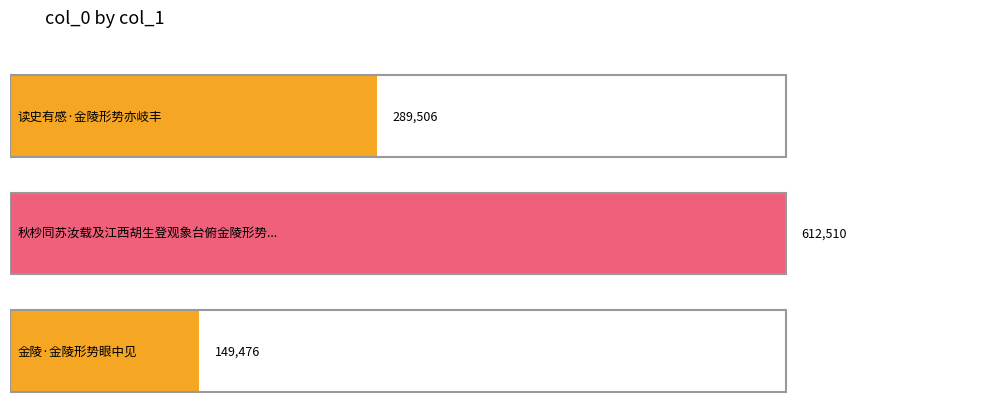

Count the number of values greater than 289506.

1